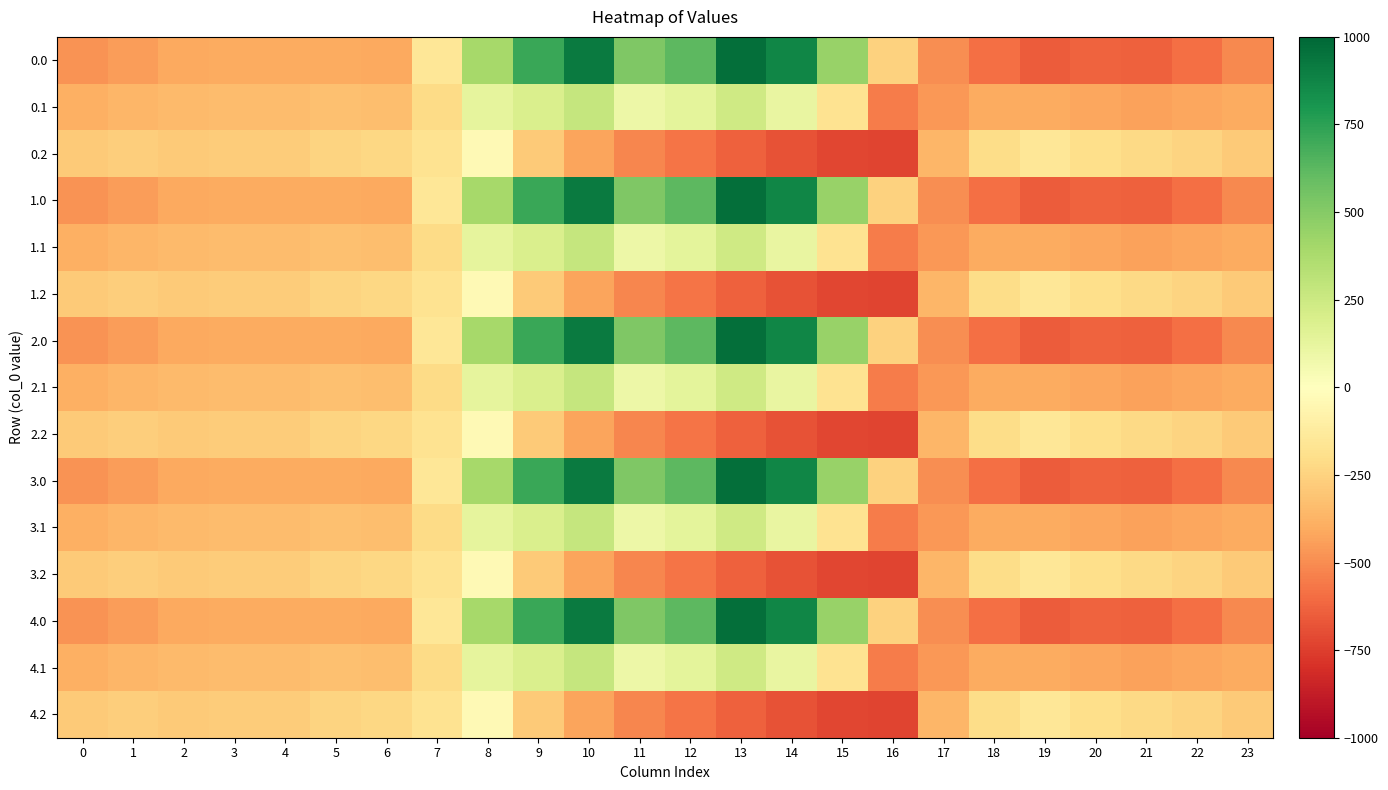

Reading left to right, extract all data points from this chart.

0.0: 0=-482.0	1=-449.5	2=-410.3	3=-404.4	4=-404.9	5=-403.8	6=-408.0	7=-150.1	8=395.3	9=716.9	10=916.2	11=516.0	12=619.4	13=962.7	14=870.3	15=443.0	16=-250.9	17=-494.8	18=-586.7	19=-649.2	20=-629.9	21=-638.4	22=-592.3	23=-511.3
0.1: 0=-384.6	1=-361.1	2=-347.9	3=-342.7	4=-339.6	5=-325.7	6=-332.2	7=-217.1	8=125.2	9=191.1	10=274.1	11=87.0	12=134.6	13=241.5	14=113.7	15=-173.1	16=-547.3	17=-466.6	18=-405.4	19=-400.2	20=-414.5	21=-432.4	22=-419.9	23=-399.4
0.2: 0=-287.1	1=-272.7	2=-285.5	3=-281.0	4=-274.4	5=-245.0	6=-228.8	7=-176.6	8=-35.3	9=-288.5	10=-423.5	11=-520.6	12=-571.2	13=-640.4	14=-687.4	15=-725.8	16=-726.6	17=-362.4	18=-210.0	19=-151.0	20=-199.2	21=-226.4	22=-247.4	23=-287.5
1.0: 0=-482.0	1=-449.5	2=-410.3	3=-404.4	4=-404.9	5=-403.8	6=-408.0	7=-150.1	8=395.3	9=716.9	10=916.2	11=516.0	12=619.4	13=962.7	14=870.3	15=443.0	16=-250.9	17=-494.8	18=-586.7	19=-649.2	20=-629.9	21=-638.4	22=-592.3	23=-511.3
1.1: 0=-384.6	1=-361.1	2=-347.9	3=-342.7	4=-339.6	5=-325.7	6=-332.2	7=-217.1	8=125.2	9=191.1	10=274.1	11=87.0	12=134.6	13=241.5	14=113.7	15=-173.1	16=-547.3	17=-466.6	18=-405.4	19=-400.2	20=-414.5	21=-432.4	22=-419.9	23=-399.4
1.2: 0=-287.1	1=-272.7	2=-285.5	3=-281.0	4=-274.4	5=-245.0	6=-228.8	7=-176.6	8=-35.3	9=-288.5	10=-423.5	11=-520.6	12=-571.2	13=-640.4	14=-687.4	15=-725.8	16=-726.6	17=-362.4	18=-210.0	19=-151.0	20=-199.2	21=-226.4	22=-247.4	23=-287.5
2.0: 0=-482.0	1=-449.5	2=-410.3	3=-404.4	4=-404.9	5=-403.8	6=-408.0	7=-150.1	8=395.3	9=716.9	10=916.2	11=516.0	12=619.4	13=962.7	14=870.3	15=443.0	16=-250.9	17=-494.8	18=-586.7	19=-649.2	20=-629.9	21=-638.4	22=-592.3	23=-511.3
2.1: 0=-384.6	1=-361.1	2=-347.9	3=-342.7	4=-339.6	5=-325.7	6=-332.2	7=-217.1	8=125.2	9=191.1	10=274.1	11=87.0	12=134.6	13=241.5	14=113.7	15=-173.1	16=-547.3	17=-466.6	18=-405.4	19=-400.2	20=-414.5	21=-432.4	22=-419.9	23=-399.4
2.2: 0=-287.1	1=-272.7	2=-285.5	3=-281.0	4=-274.4	5=-245.0	6=-228.8	7=-176.6	8=-35.3	9=-288.5	10=-423.5	11=-520.6	12=-571.2	13=-640.4	14=-687.4	15=-725.8	16=-726.6	17=-362.4	18=-210.0	19=-151.0	20=-199.2	21=-226.4	22=-247.4	23=-287.5
3.0: 0=-482.0	1=-449.5	2=-410.3	3=-404.4	4=-404.9	5=-403.8	6=-408.0	7=-150.1	8=395.3	9=716.9	10=916.2	11=516.0	12=619.4	13=962.7	14=870.3	15=443.0	16=-250.9	17=-494.8	18=-586.7	19=-649.2	20=-629.9	21=-638.4	22=-592.3	23=-511.3
3.1: 0=-384.6	1=-361.1	2=-347.9	3=-342.7	4=-339.6	5=-325.7	6=-332.2	7=-217.1	8=125.2	9=191.1	10=274.1	11=87.0	12=134.6	13=241.5	14=113.7	15=-173.1	16=-547.3	17=-466.6	18=-405.4	19=-400.2	20=-414.5	21=-432.4	22=-419.9	23=-399.4
3.2: 0=-287.1	1=-272.7	2=-285.5	3=-281.0	4=-274.4	5=-245.0	6=-228.8	7=-176.6	8=-35.3	9=-288.5	10=-423.5	11=-520.6	12=-571.2	13=-640.4	14=-687.4	15=-725.8	16=-726.6	17=-362.4	18=-210.0	19=-151.0	20=-199.2	21=-226.4	22=-247.4	23=-287.5
4.0: 0=-482.0	1=-449.5	2=-410.3	3=-404.4	4=-404.9	5=-403.8	6=-408.0	7=-150.1	8=395.3	9=716.9	10=916.2	11=516.0	12=619.4	13=962.7	14=870.3	15=443.0	16=-250.9	17=-494.8	18=-586.7	19=-649.2	20=-629.9	21=-638.4	22=-592.3	23=-511.3
4.1: 0=-384.6	1=-361.1	2=-347.9	3=-342.7	4=-339.6	5=-325.7	6=-332.2	7=-217.1	8=125.2	9=191.1	10=274.1	11=87.0	12=134.6	13=241.5	14=113.7	15=-173.1	16=-547.3	17=-466.6	18=-405.4	19=-400.2	20=-414.5	21=-432.4	22=-419.9	23=-399.4
4.2: 0=-287.1	1=-272.7	2=-285.5	3=-281.0	4=-274.4	5=-245.0	6=-228.8	7=-176.6	8=-35.3	9=-288.5	10=-423.5	11=-520.6	12=-571.2	13=-640.4	14=-687.4	15=-725.8	16=-726.6	17=-362.4	18=-210.0	19=-151.0	20=-199.2	21=-226.4	22=-247.4	23=-287.5